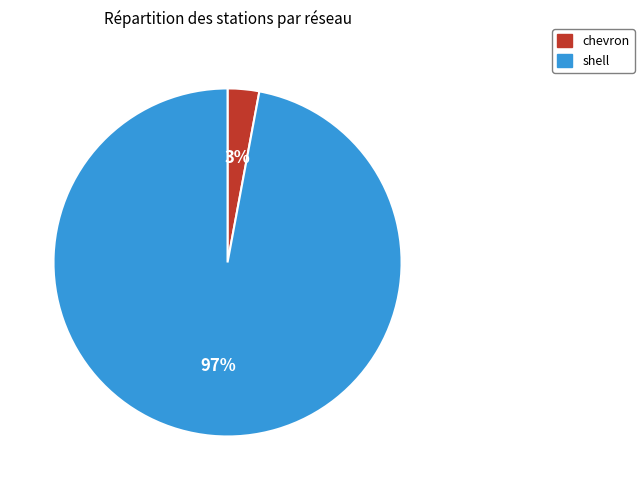

Do chevron and shell together represent more than half of the pie?

Yes